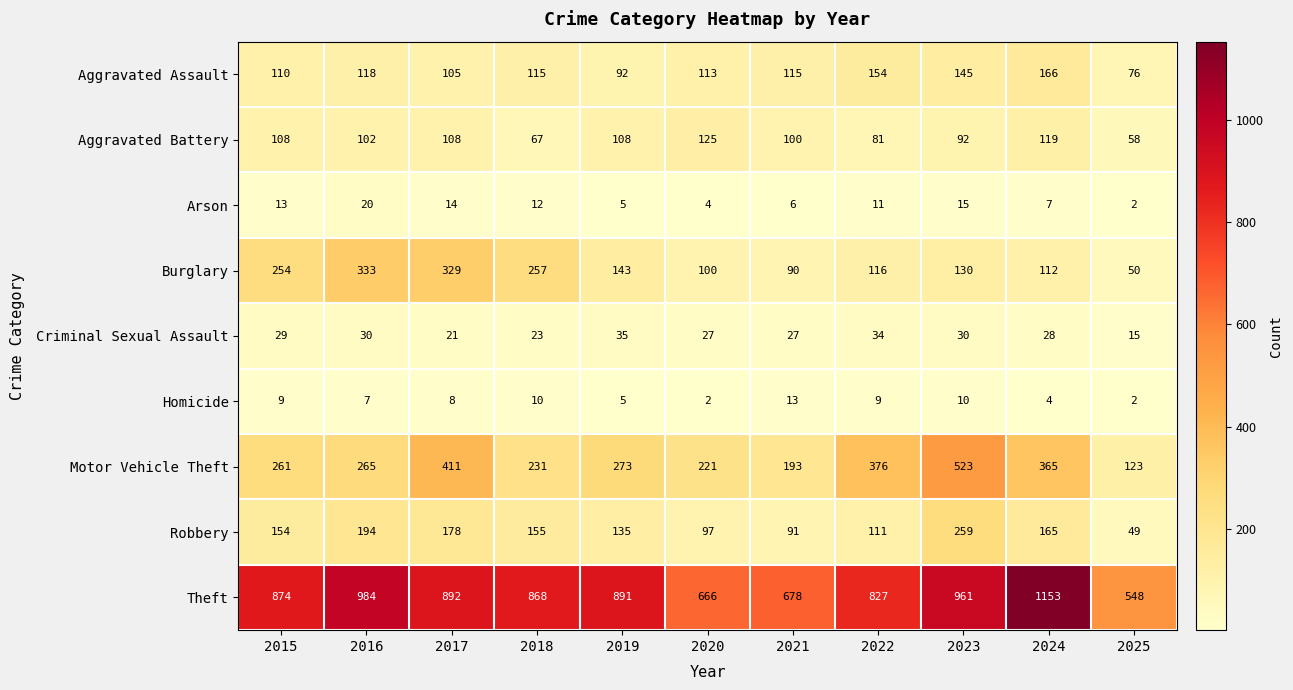

What is the sum of all Theft values?

9342